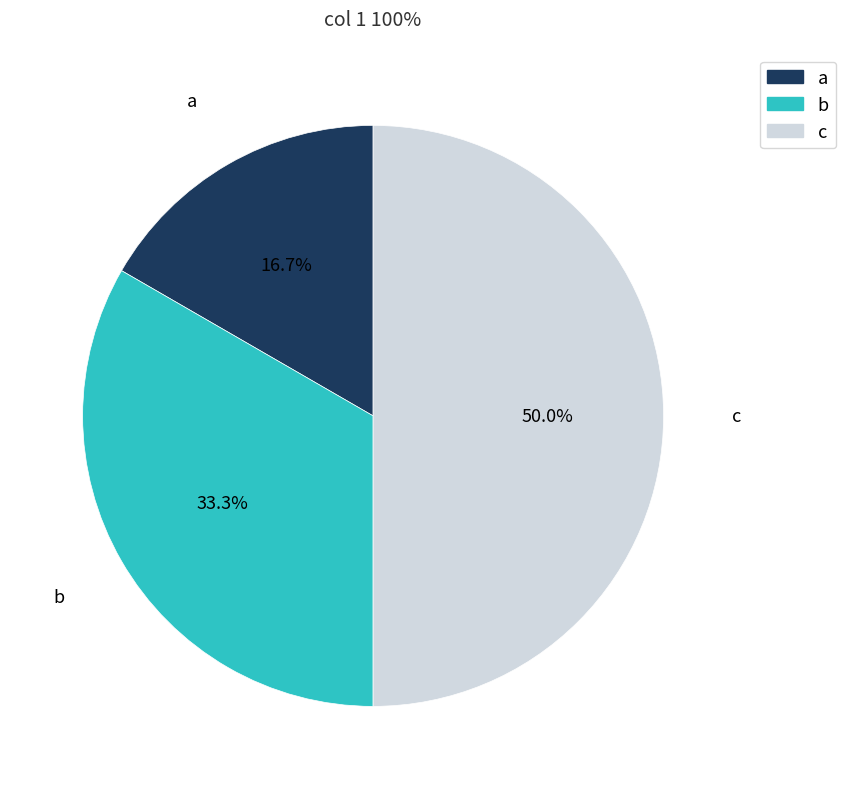

To the nearest percent, what is the average slice percentage?

33%